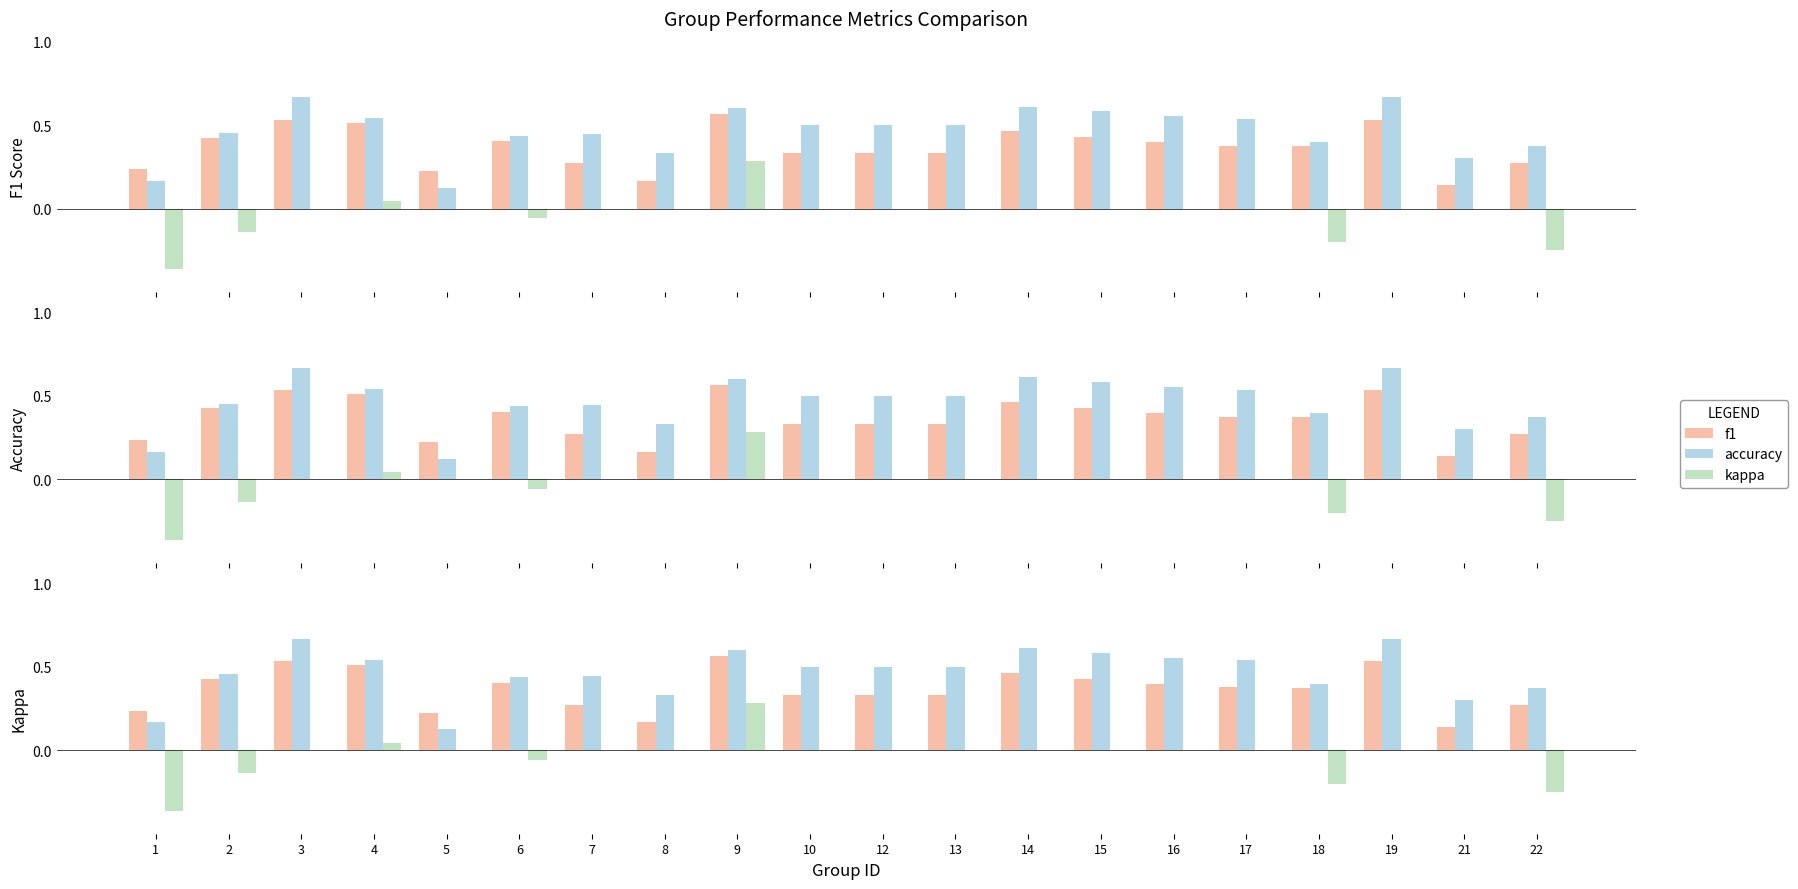

Is it true that f1 equals 0.1 at 13?

False